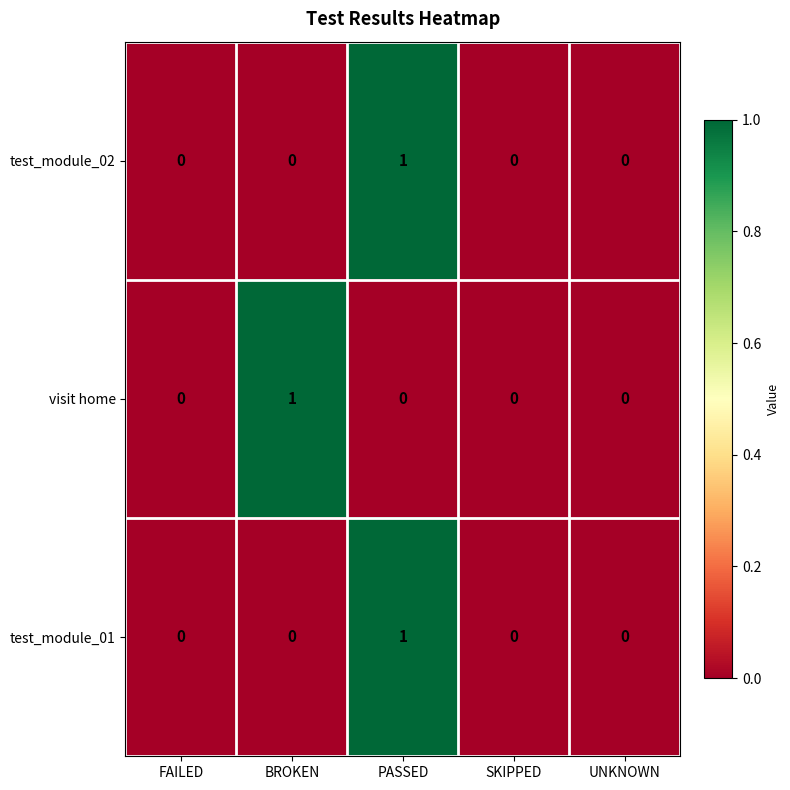

At which label does test_module_02 reach its peak?

PASSED